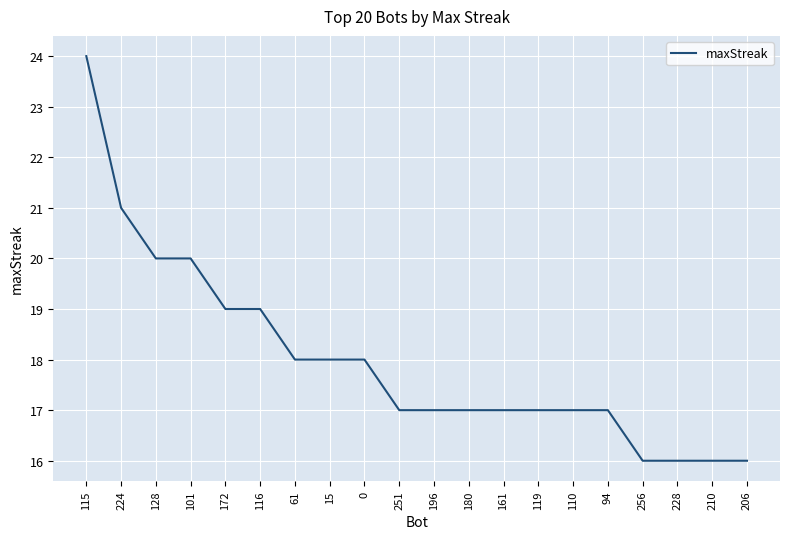

At which category does the chart reach its peak across all series?

115